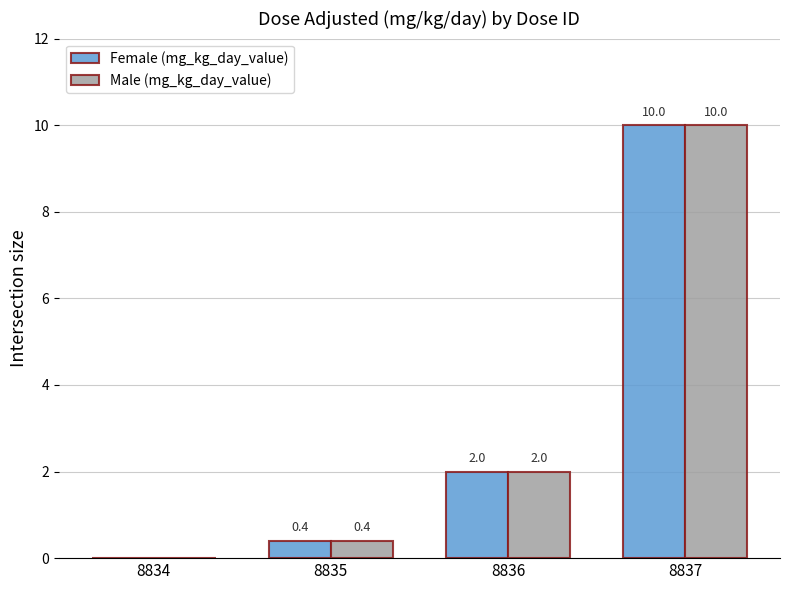

What is the sum of the Male (mg_kg_day_value) values at 8834 and 8836?

2.0